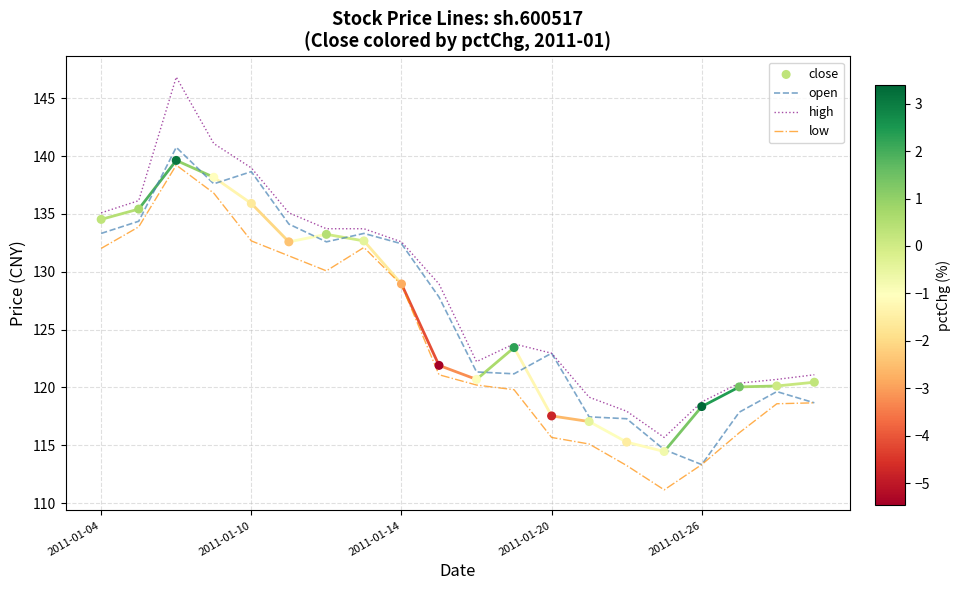

Which series reaches the maximum Y coordinate?

high